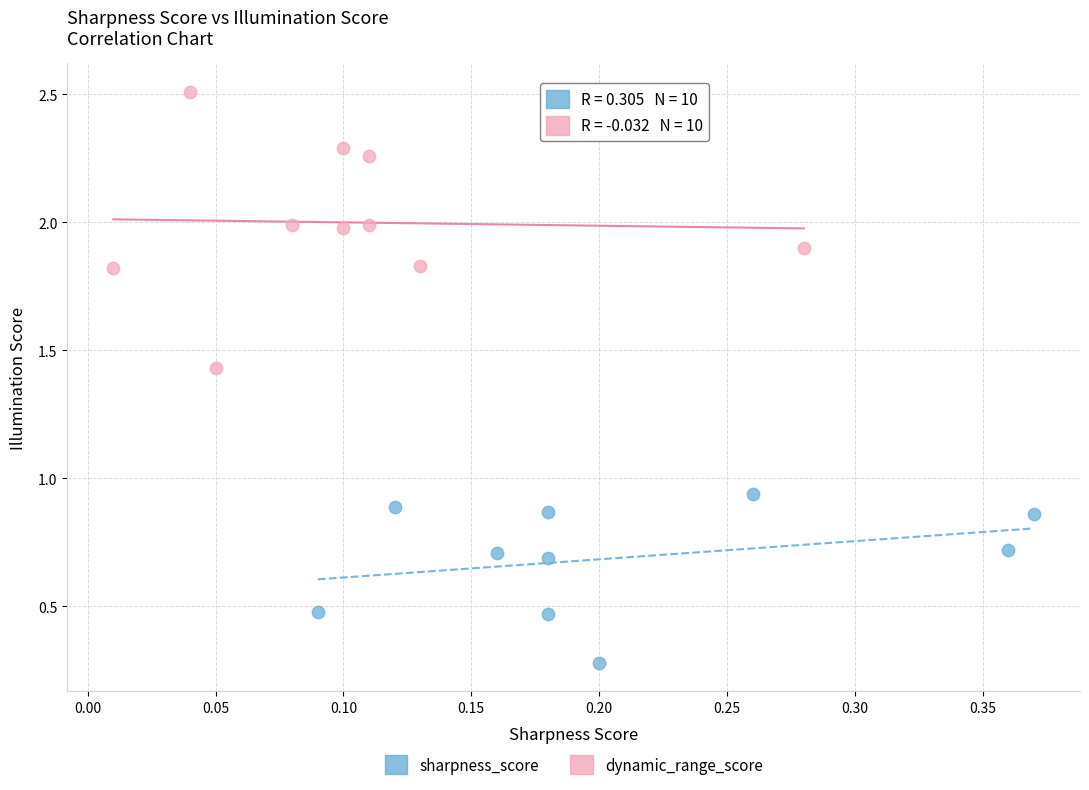

Which series reaches the minimum Y coordinate?

sharpness_score